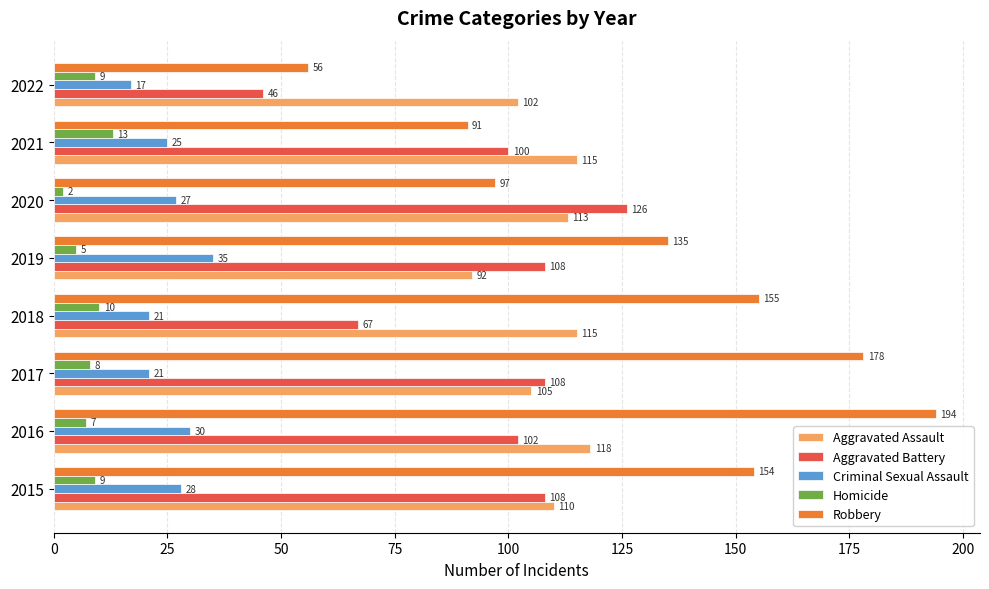

Which label corresponds to the largest value in the chart?

2016